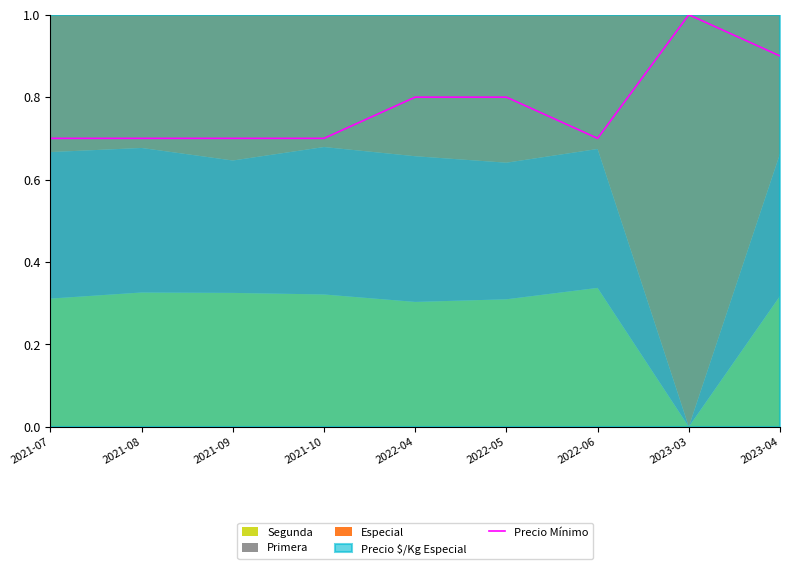

List the labels in order of value, largest first.

2023-03, 2023-04, 2022-04, 2022-05, 2021-07, 2021-08, 2021-09, 2021-10, 2022-06